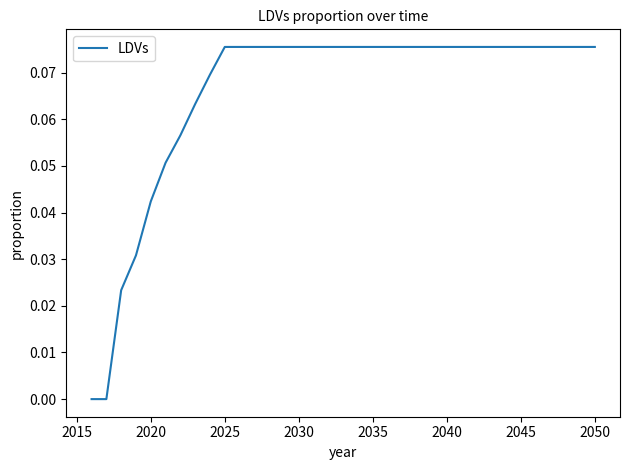

Does the chart have visible grid lines?

No